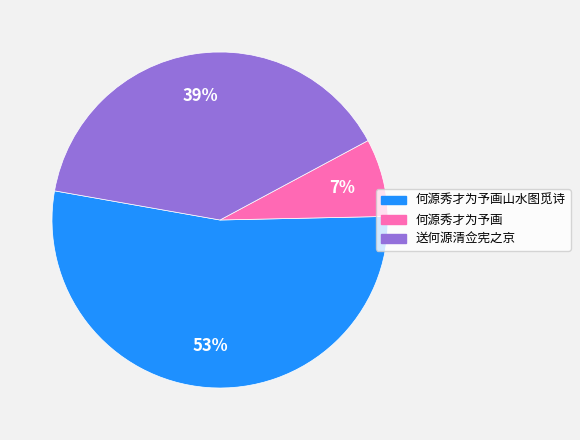

To the nearest percent, what is the difference between the largest and smallest slice percentages?

46%